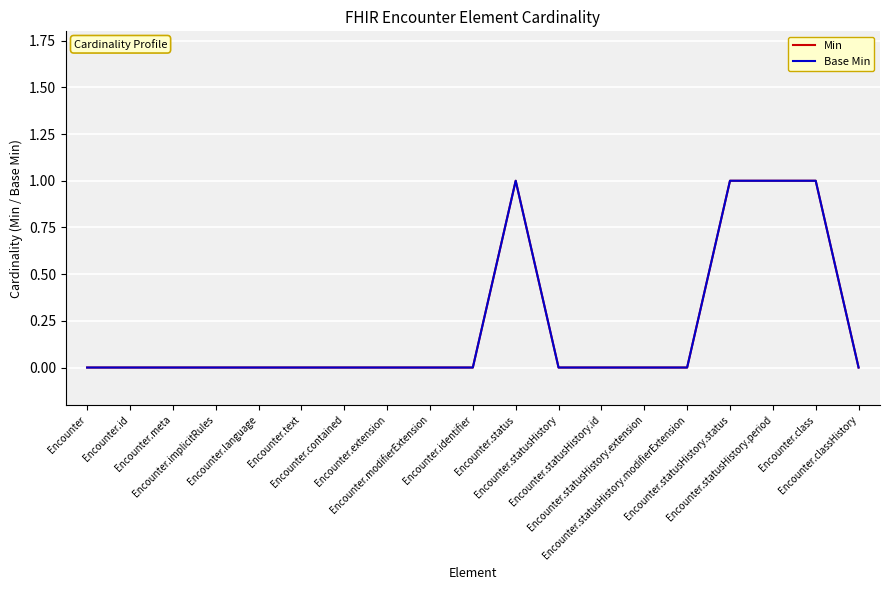

What is the sum of all Base Min values?

4